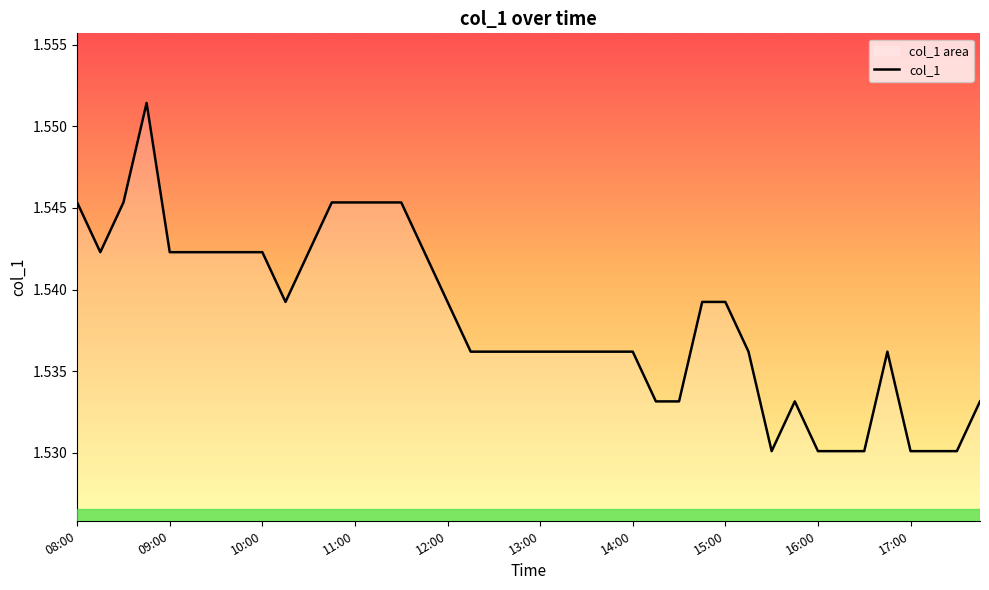

Reading right to left, transcribe all the data shown in this chart.

1.5	1.5	1.5	1.5	1.5	1.5	1.5	1.5	1.5	1.5	1.5	1.5	1.5	1.5	1.5	1.5	1.5	1.5	1.5	1.5	1.5	1.5	1.5	1.5	1.5	1.5	1.5	1.5	1.5	1.5	1.5	1.5	1.5	1.5	1.5	1.5	1.6	1.5	1.5	1.5